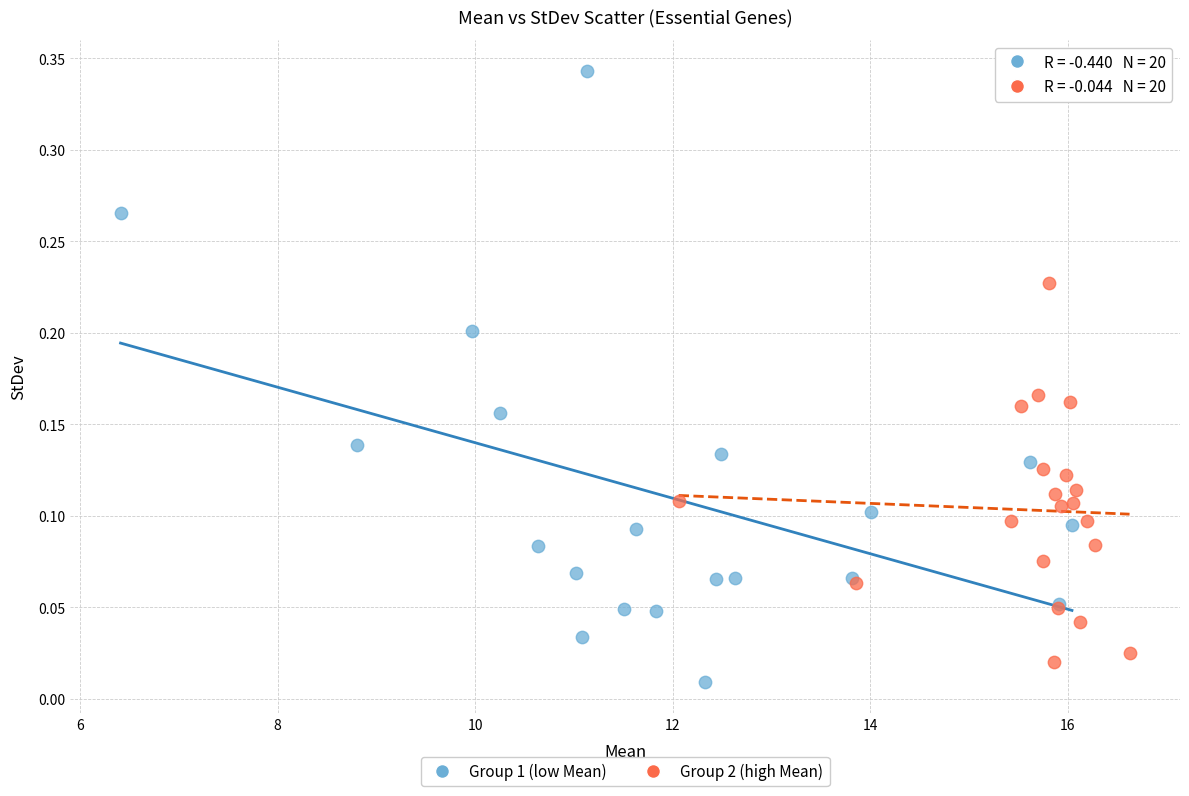

Which series has the widest spread of Y values?

Group 1 (low Mean)